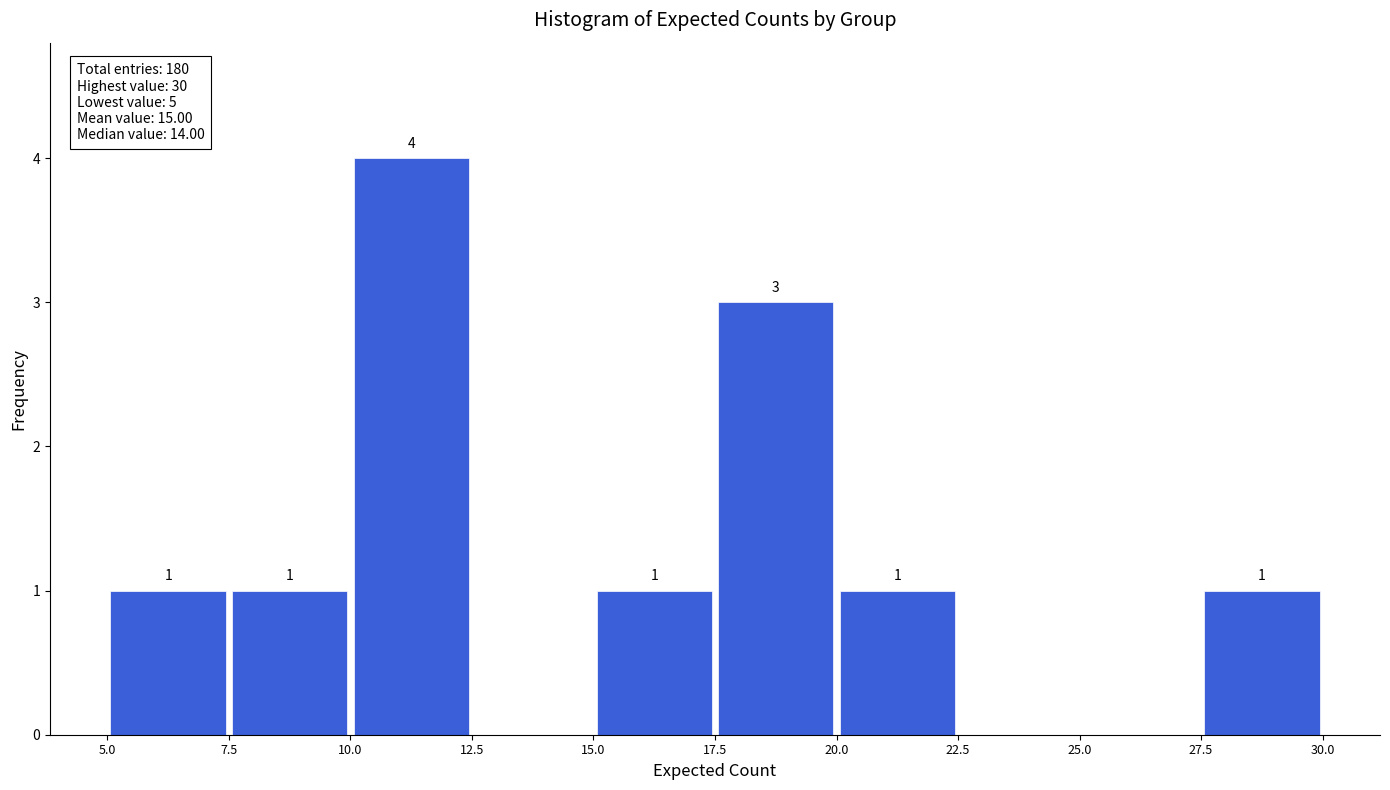

Over which range of the x-axis is the bar tallest?

10.0 to 12.5